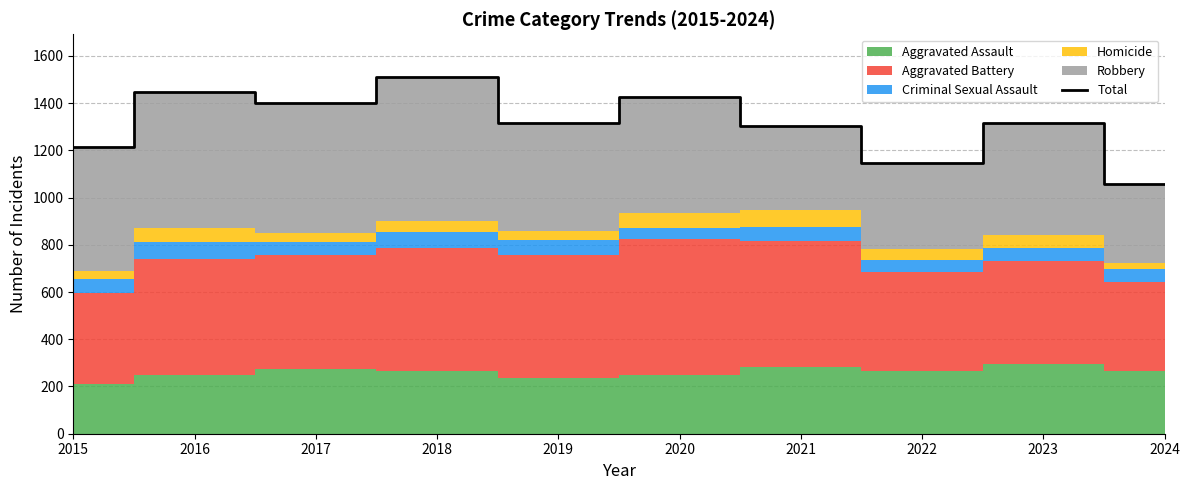

What is the value of the 8th point from the left?

1147